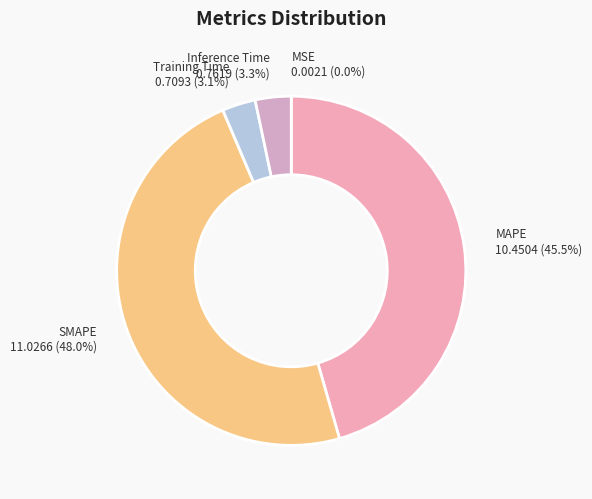

How much of the chart is everything except SMAPE?

52.0%